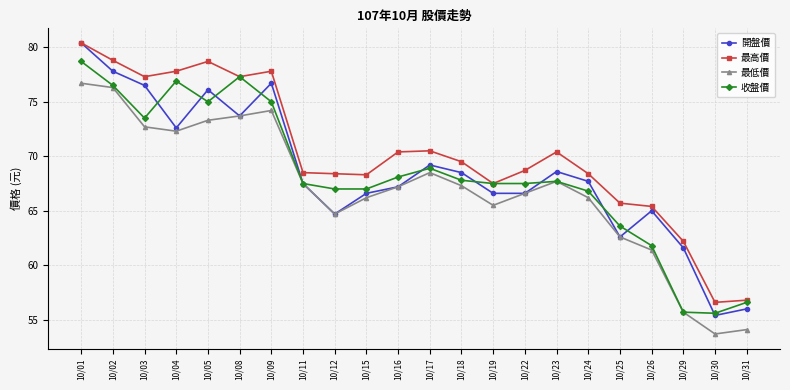

True or false: 最高價 and 最低價 intersect in this chart.

False